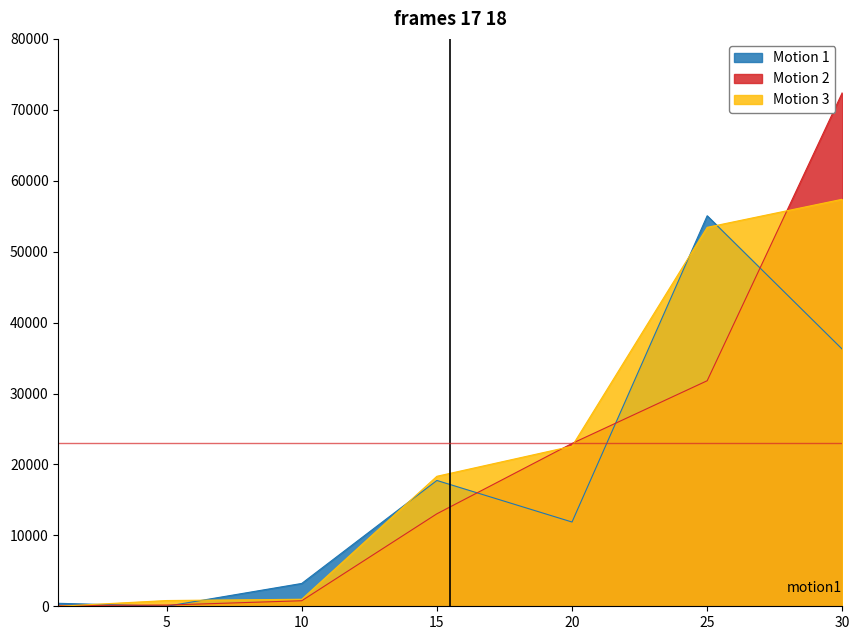

At which category does Motion 1 reach its first local valley?

5